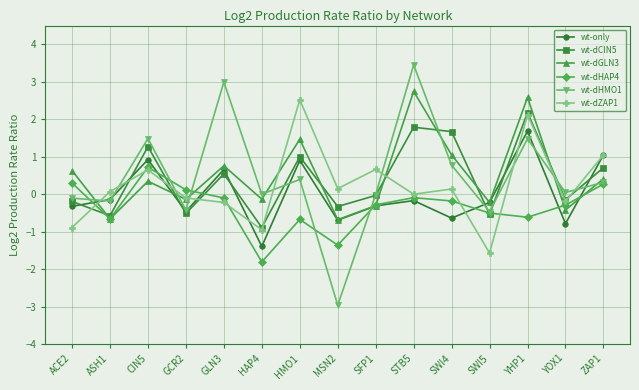

The value of wt-dHAP4 at HMO1 is -1.1. True or false?

False